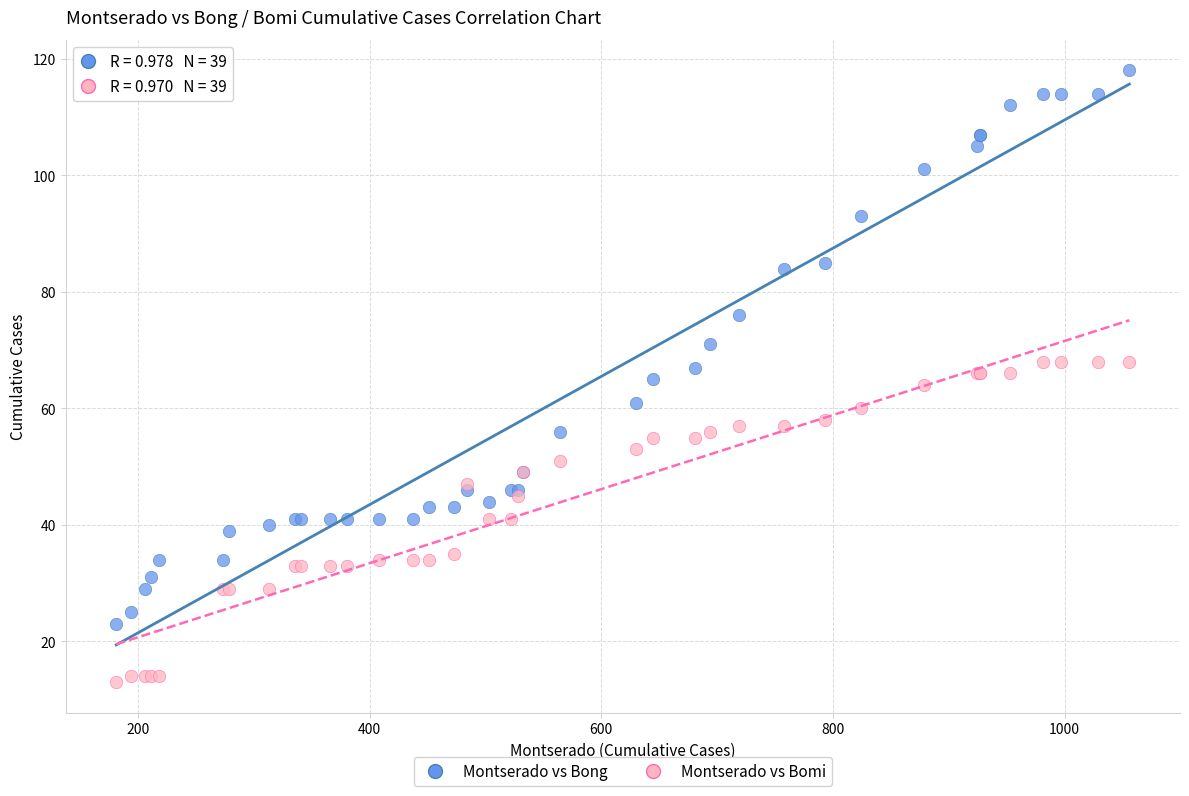

Which series contains the highest Y value?

Montserado vs Bong